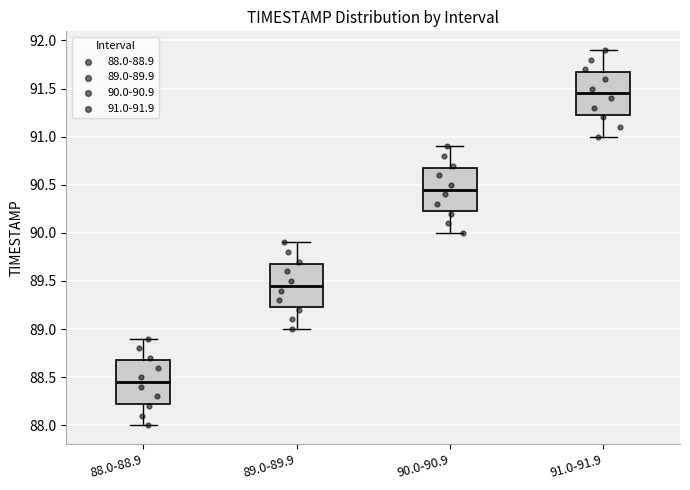

Reading left to right, transcribe this box plot: for each box, give where its median line is, the range the box spans, and where its two whiskers end, as read against the y-axis. The values are not printed on the chart, so give them approximately, as read against the axis.

88.0-88.9: median 88.45, box 88.25 to 88.70, whiskers 88.00 to 88.90
89.0-89.9: median 89.45, box 89.25 to 89.70, whiskers 89.00 to 89.90
90.0-90.9: median 90.45, box 90.25 to 90.70, whiskers 90.00 to 90.90
91.0-91.9: median 91.45, box 91.25 to 91.70, whiskers 91.00 to 91.90